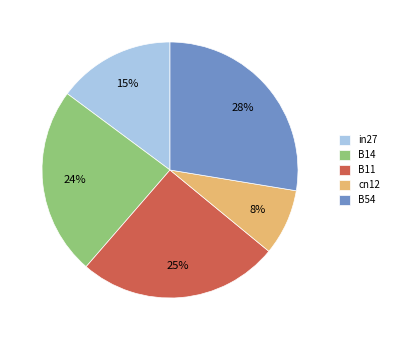

To the nearest percent, what is the difference between the cn12 and B11 slice percentages?

17%